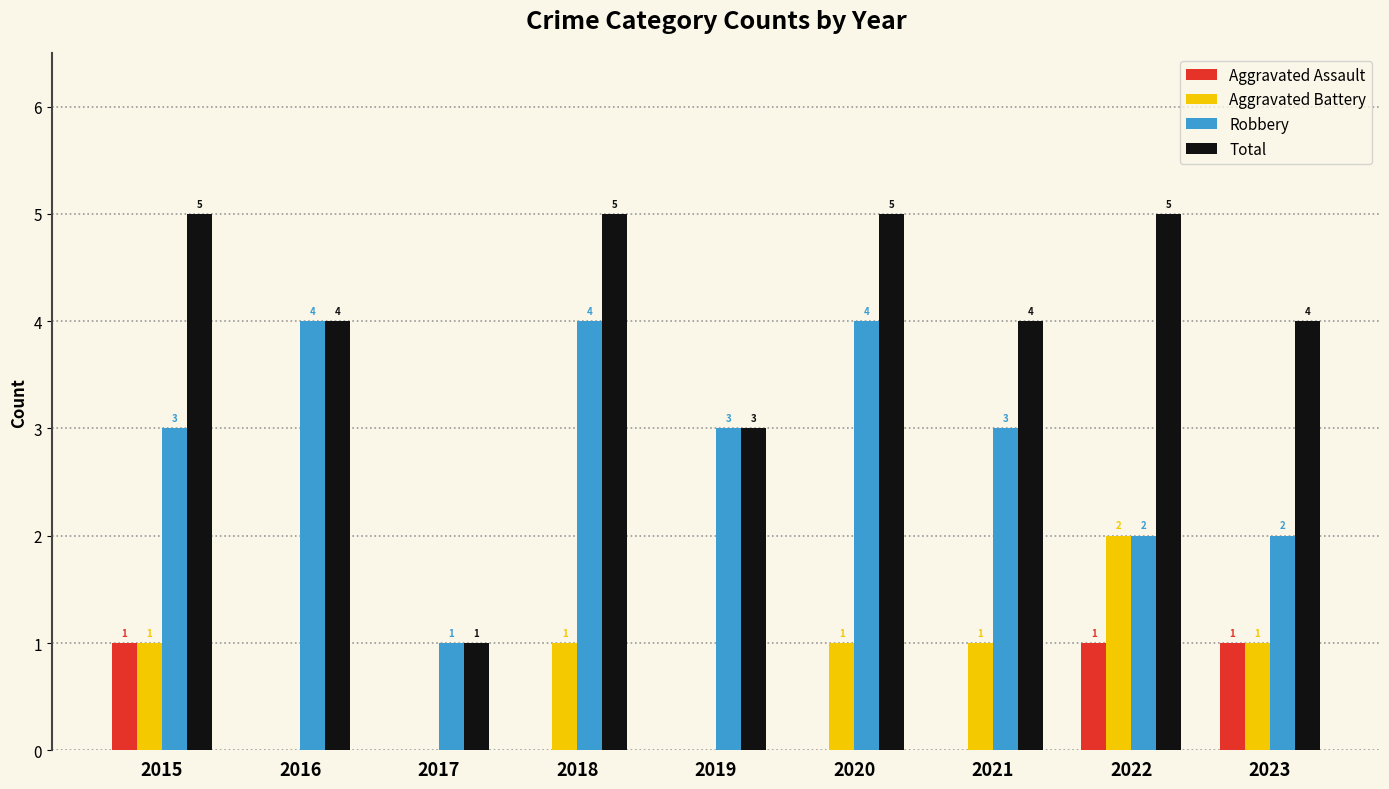

Count the number of data series in this chart.

4